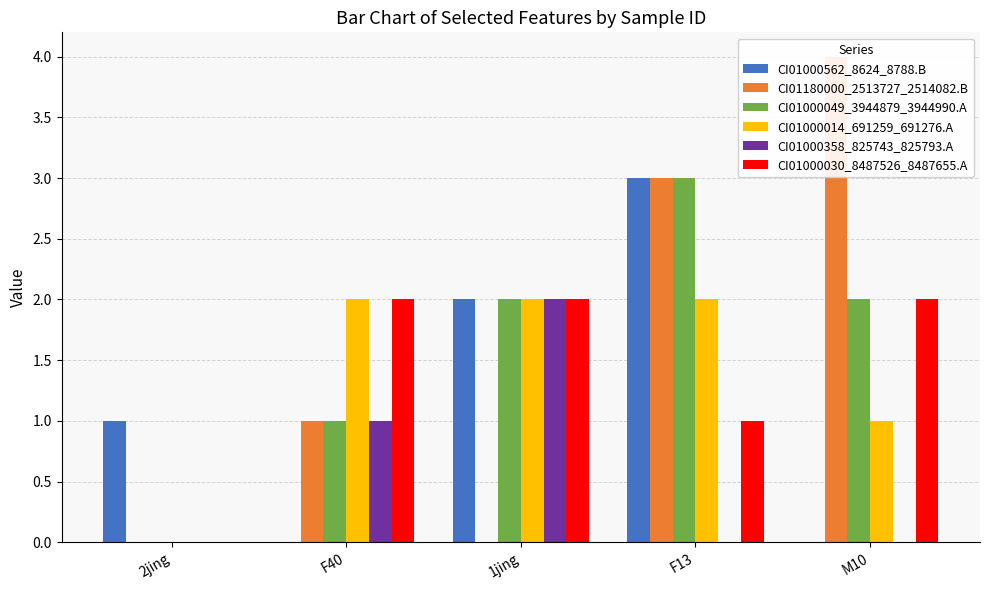

At which category is the sum across all series the highest?

F13